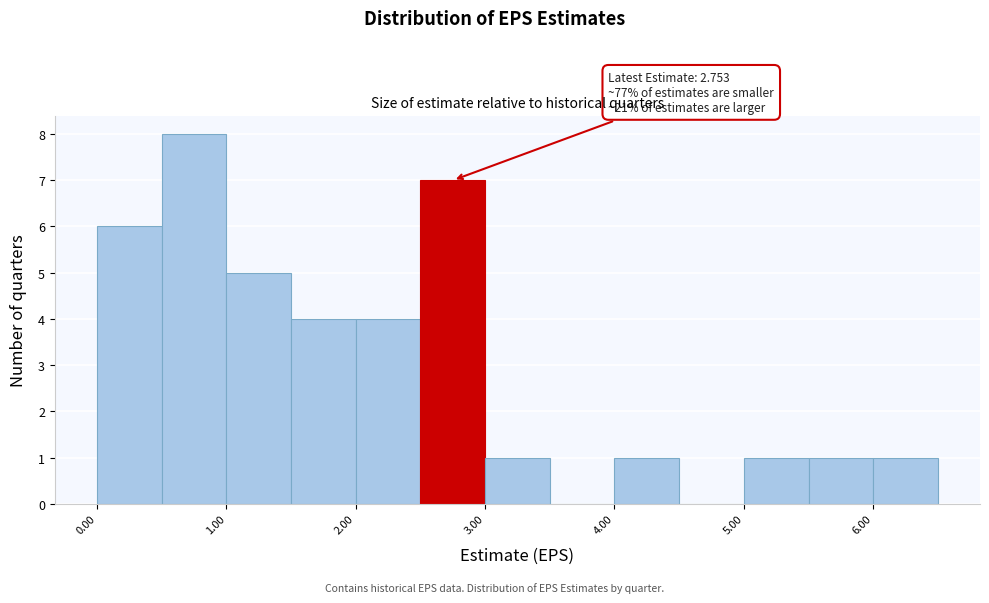

Over which range of the x-axis is the bar tallest?

0.5 to 1.0